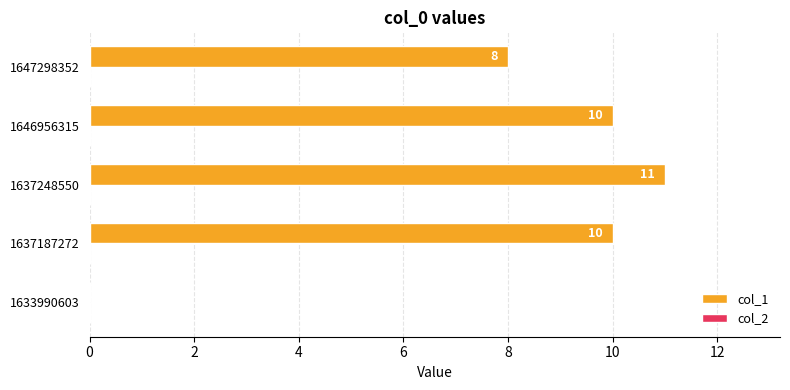

At which category does the chart reach its peak across all series?

1637248550